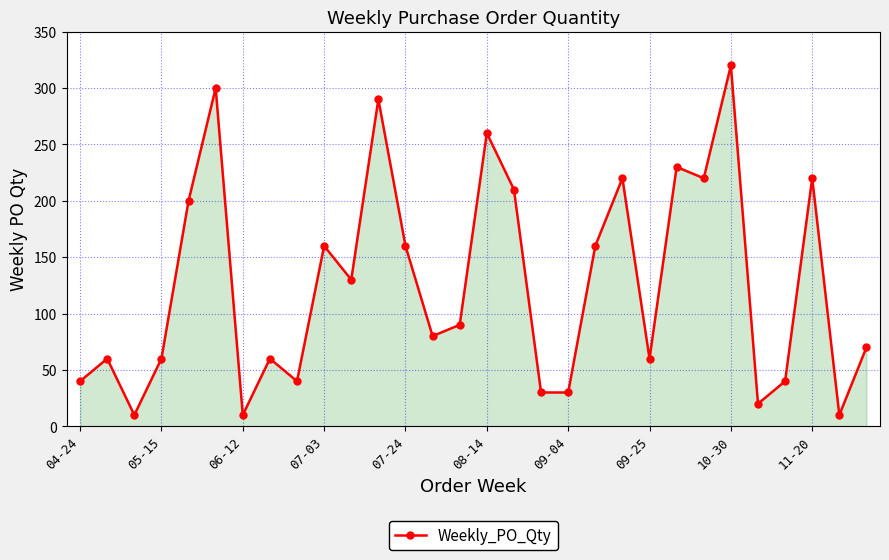

What is the smallest value displayed?

10